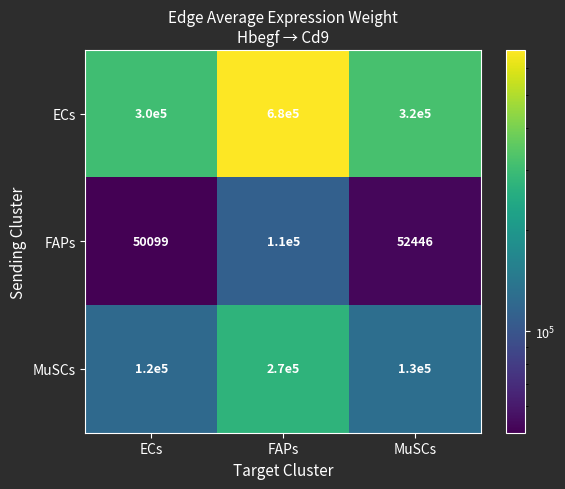

How many distinct data groups are displayed?

3